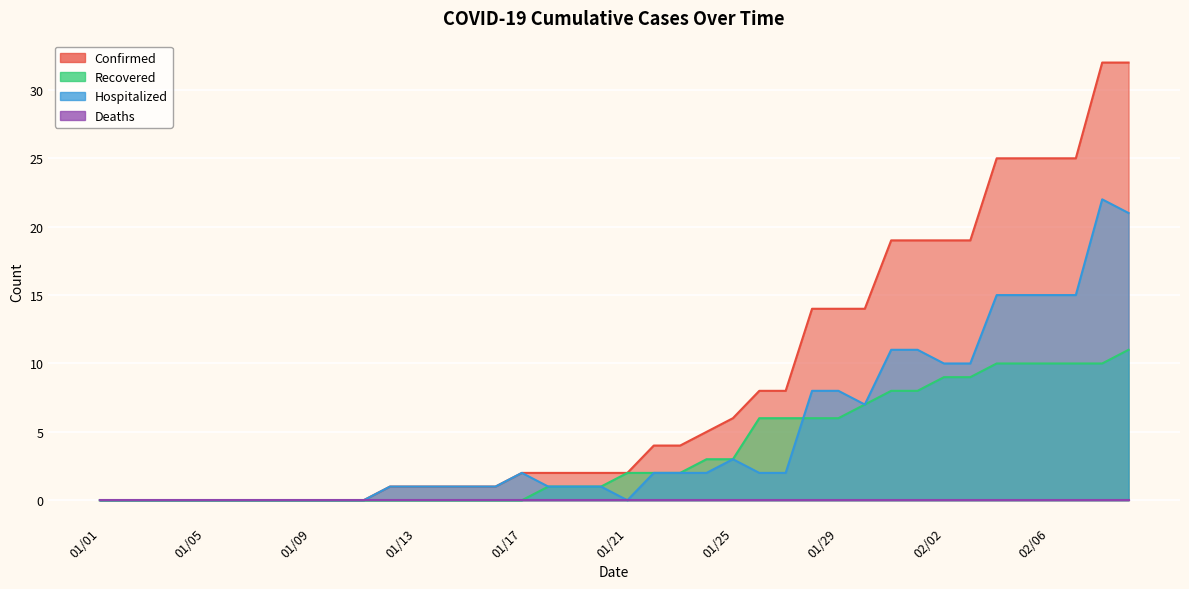

At which label is Confirmed closest to 16?

01/28